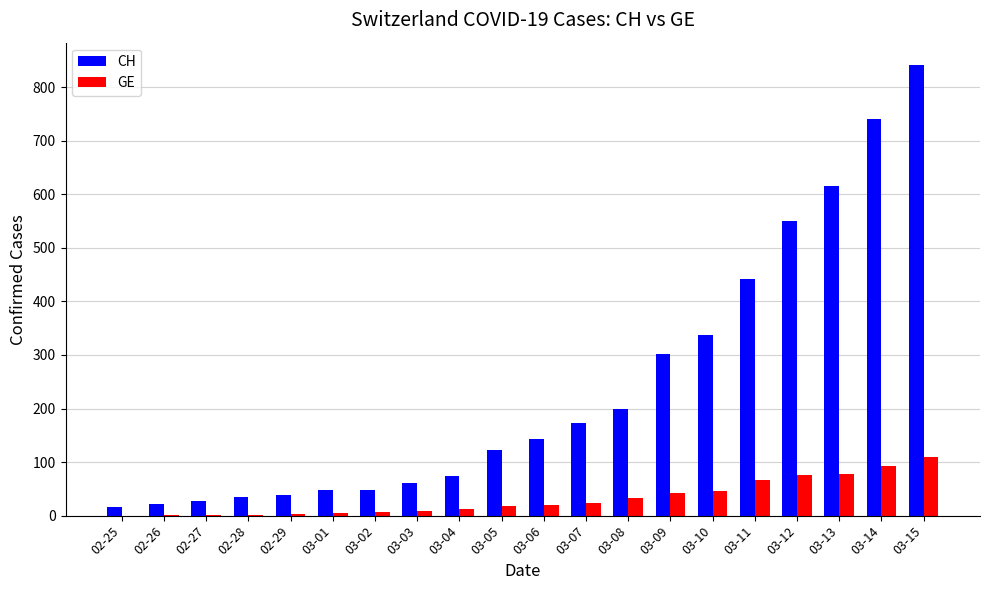

Which category has the highest value across all series?

03-15